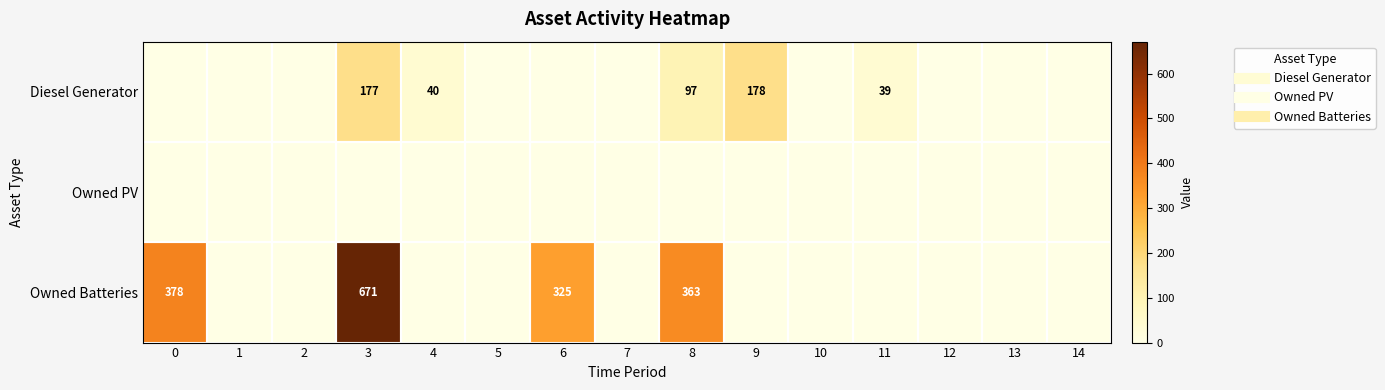

List the series in order of their overall mean, highest first.

row_2, row_0, row_1